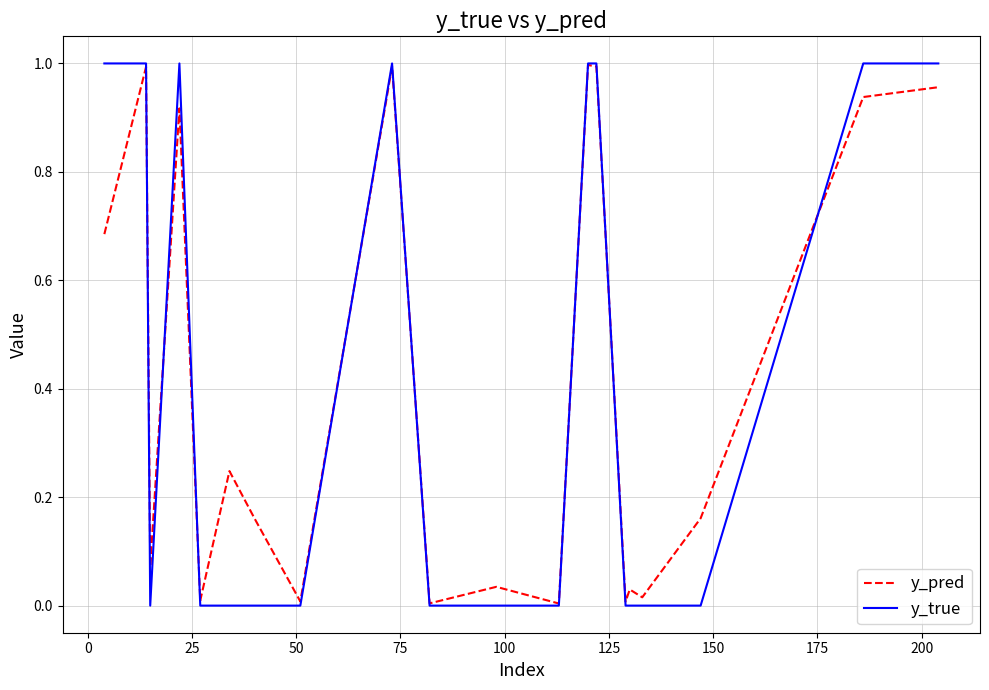

What are all the series names shown in the legend?

y_pred, y_true